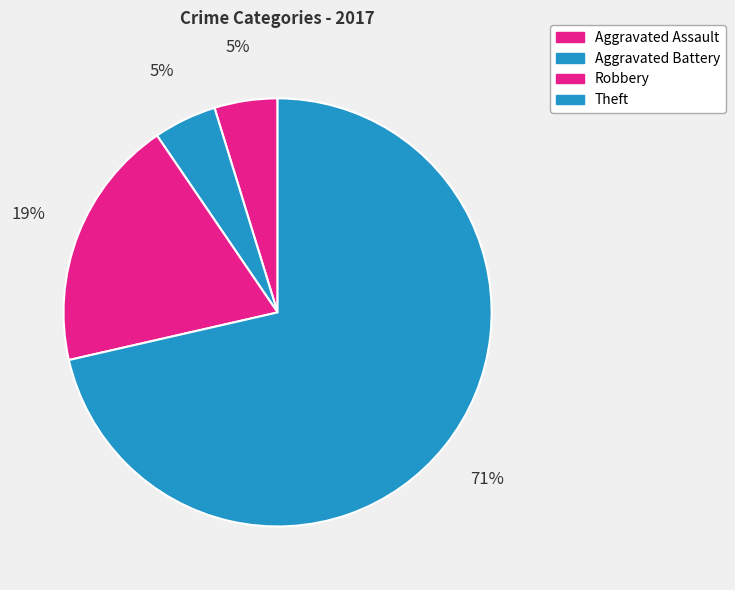

What is the smallest slice in the pie chart?

Aggravated Assault